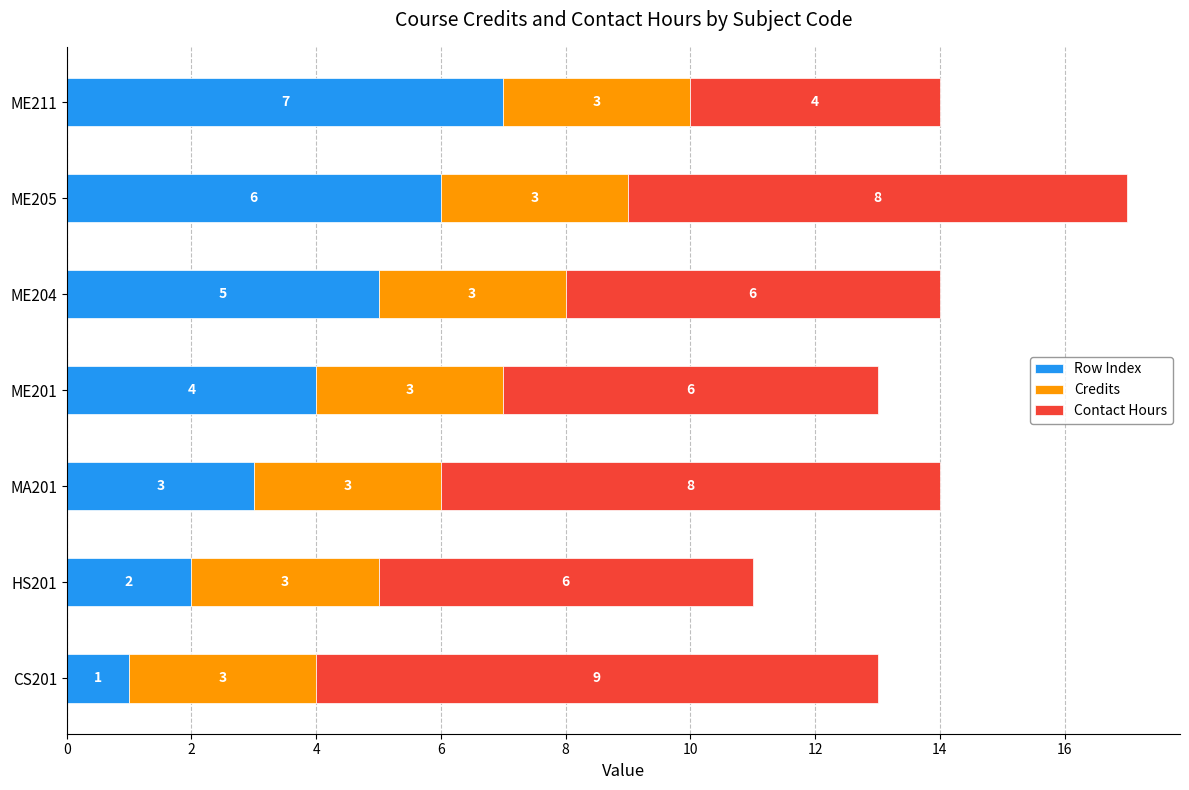

List the labels in order of Row Index value, largest first.

ME211, ME205, ME204, ME201, MA201, HS201, CS201